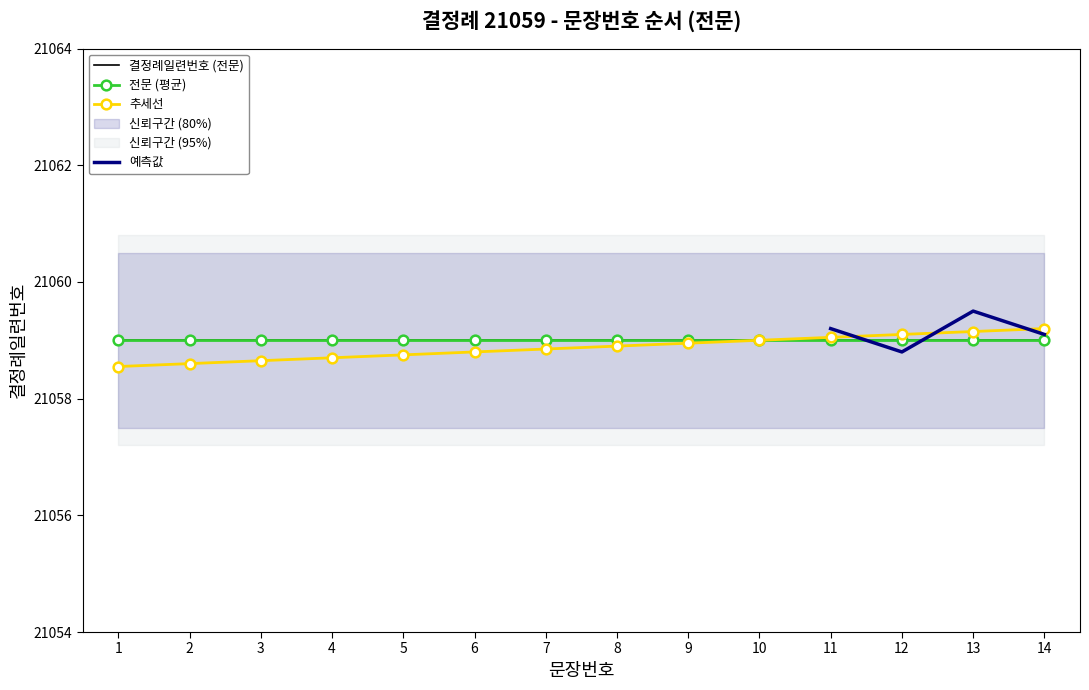

What is the greatest value displayed?

21059.2